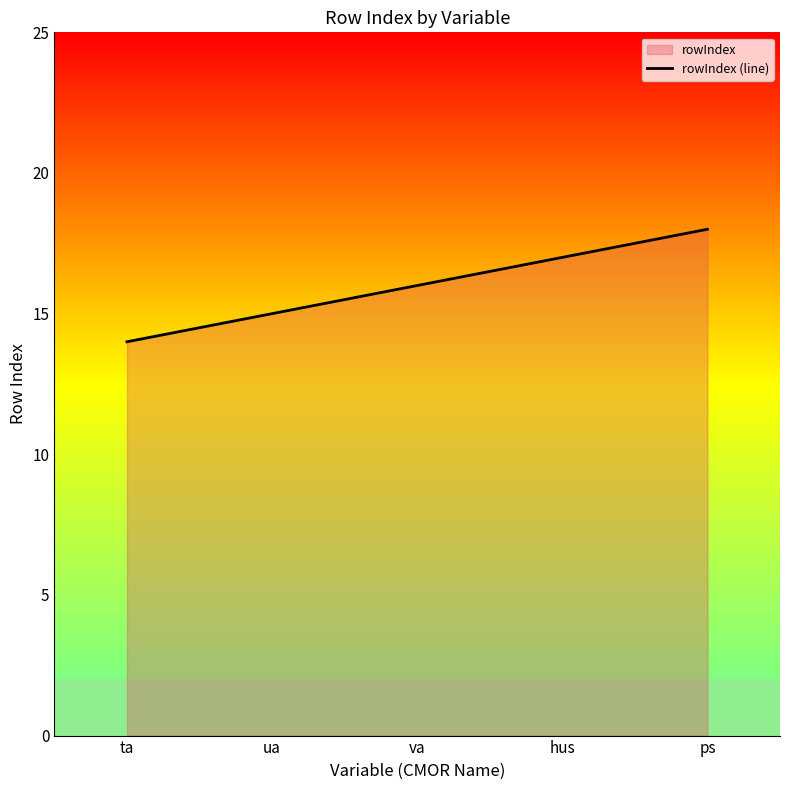

Reading left to right, transcribe all the data shown in this chart.

14	15	16	17	18